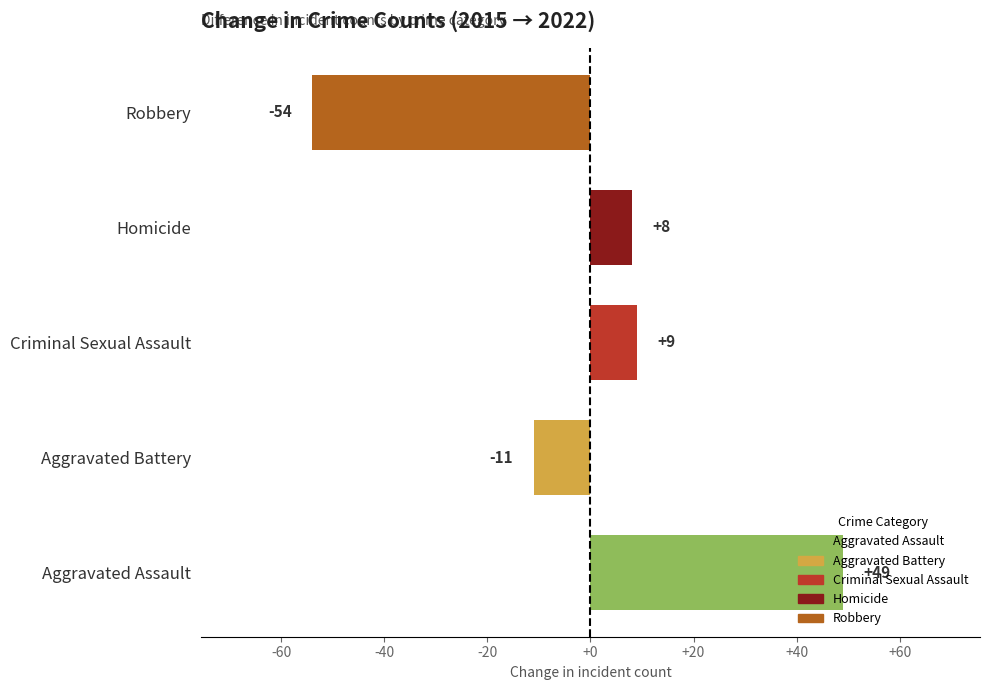

The value at Aggravated Battery is -11. True or false?

True